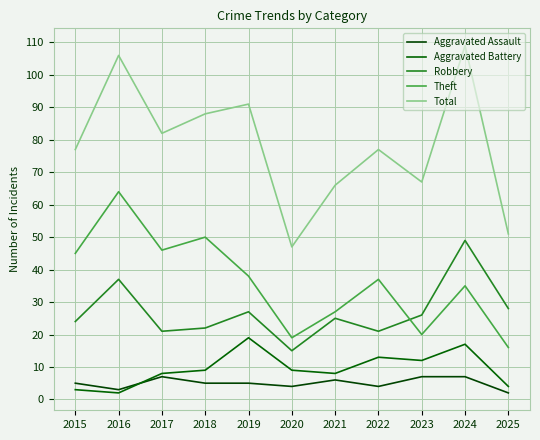

Where is the first local minimum for Total?

2017